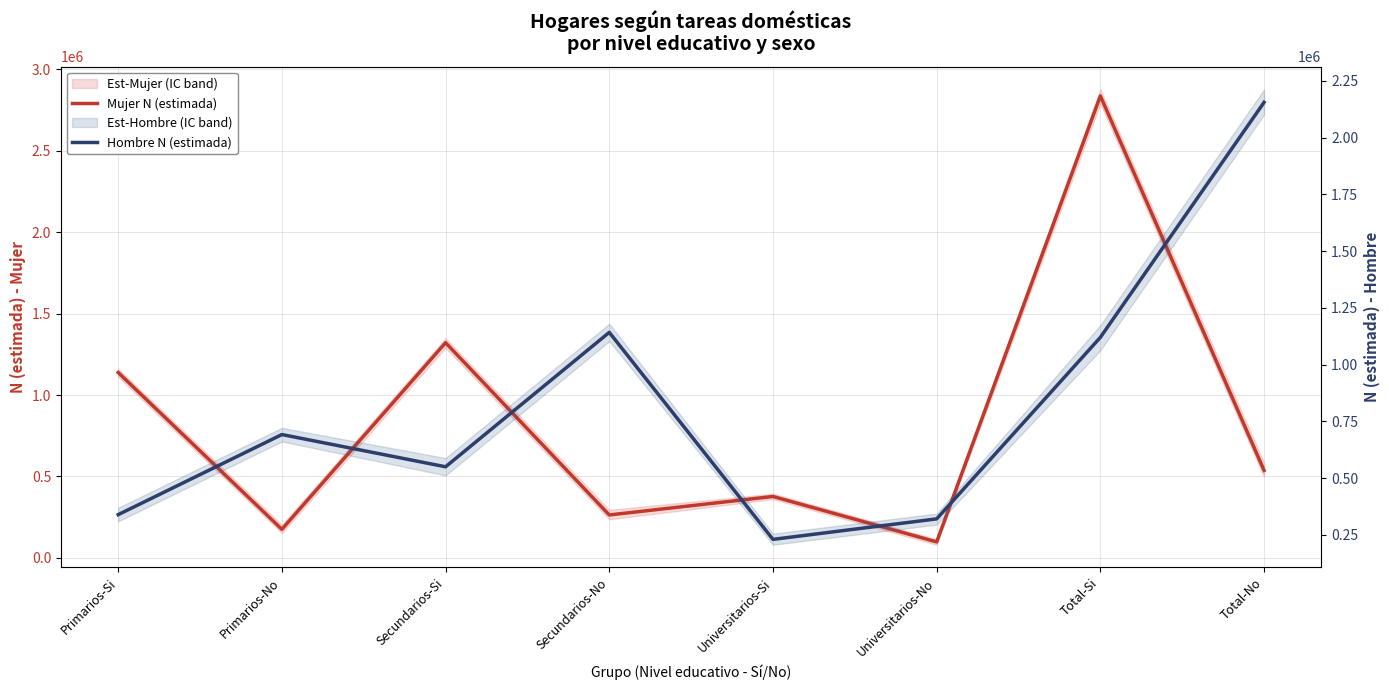

What is the sum of all Mujer N (estimada) values?

6749290